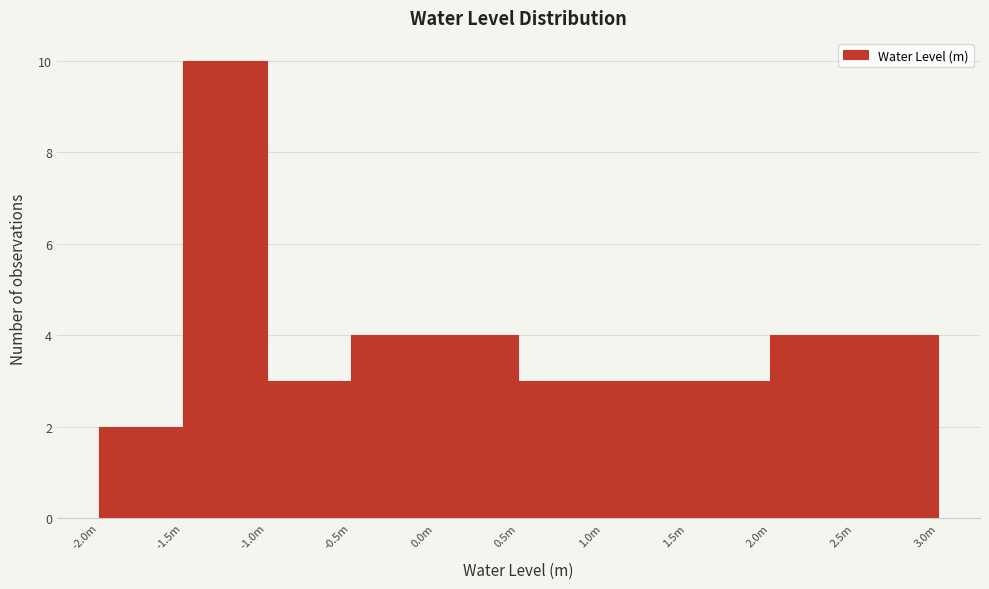

Reading left to right, what are all the values shown in this chart?

2	10	3	4	4	3	3	3	4	4